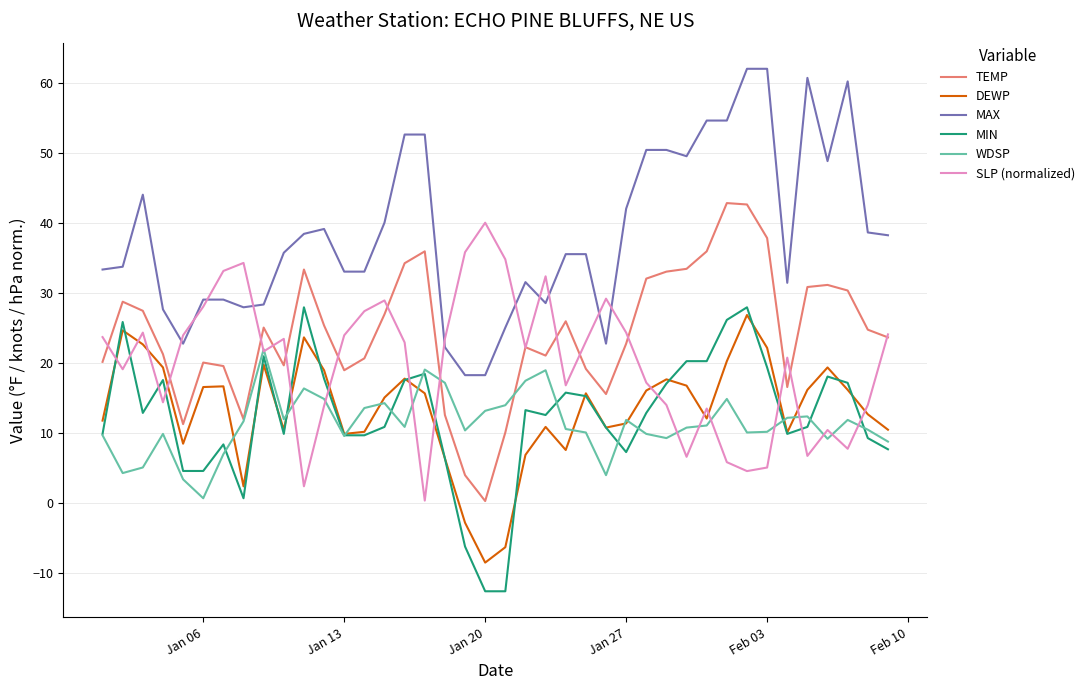

What is the maximum value shown in the chart?

62.1